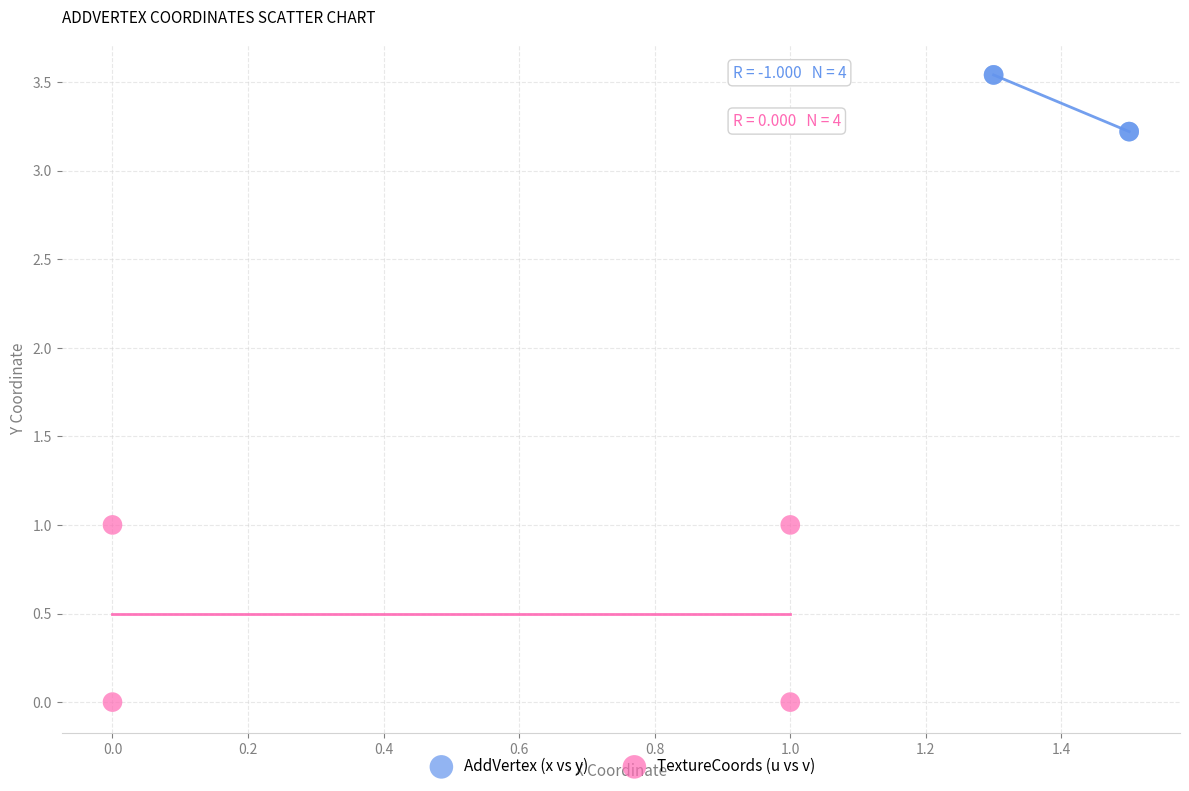

Which series has the widest spread of Y values?

TextureCoords (u vs v)